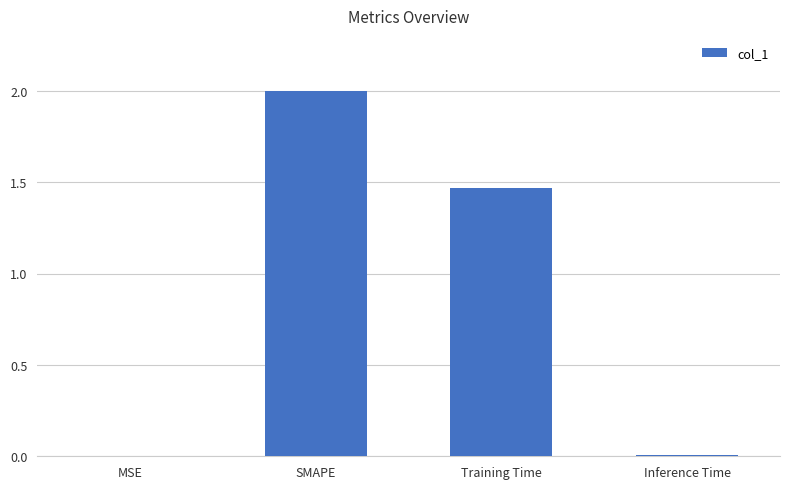

Which has a higher value, SMAPE or Inference Time?

SMAPE